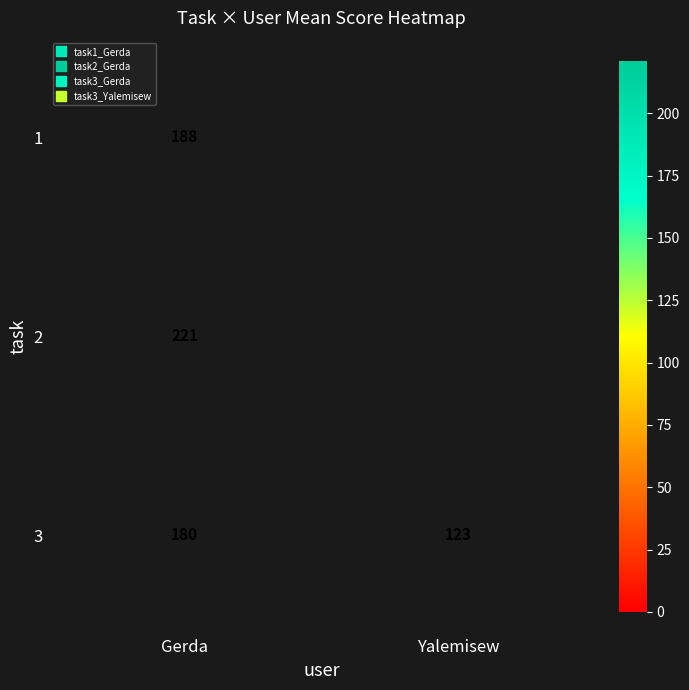

The 1 series shows 188.0 at Gerda. True or false?

True